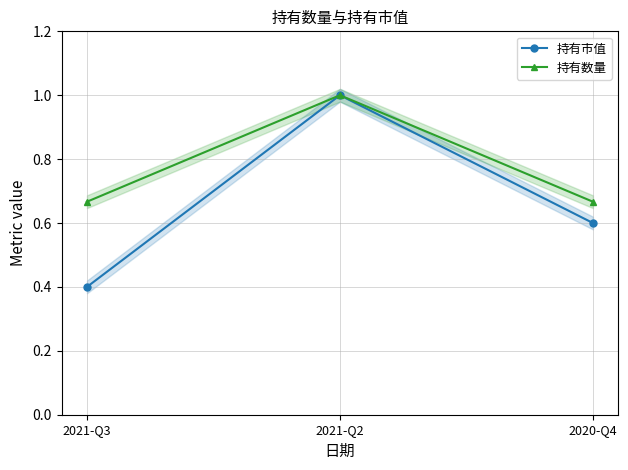

At which label does 持有数量 reach its minimum?

2021-Q3